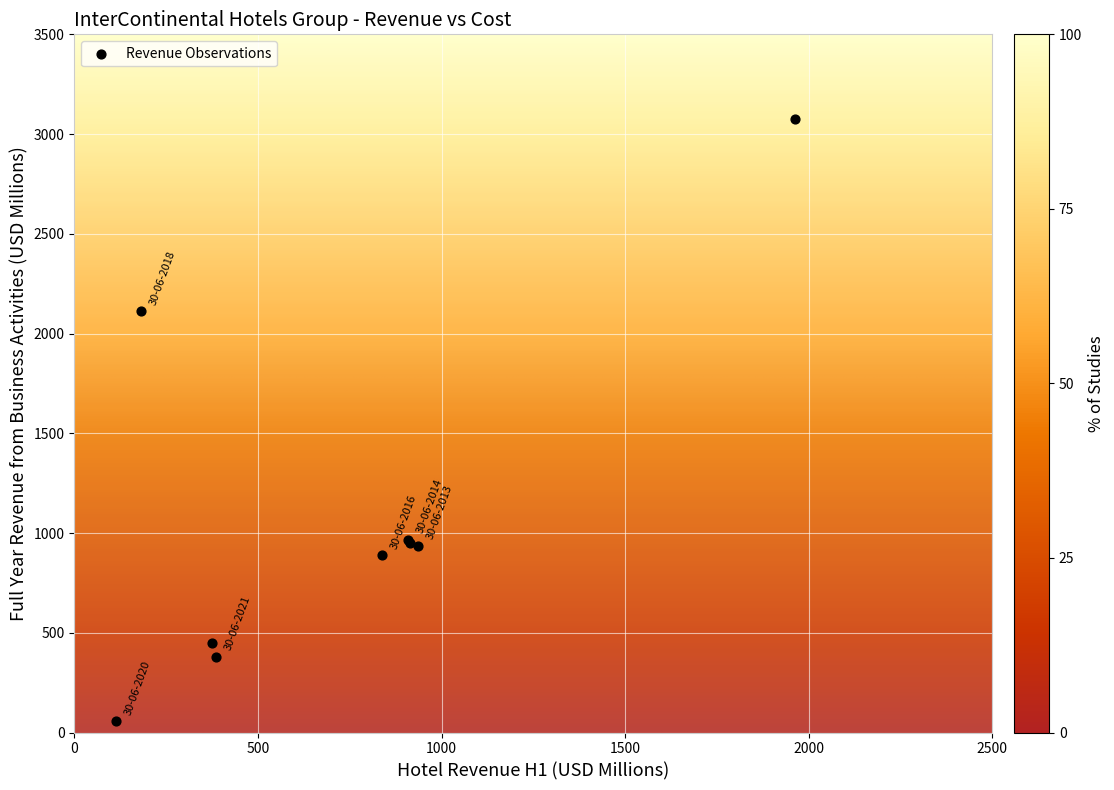

What Y value in the scatter plot is closest to 1565?

2111